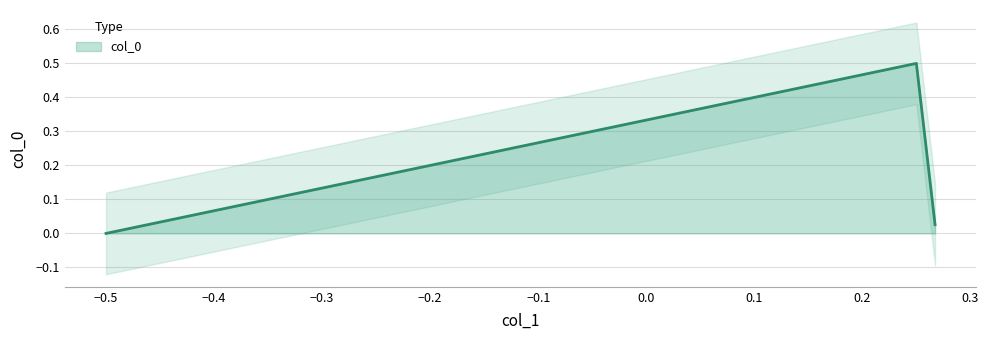

What position from the left is -0.5?

1